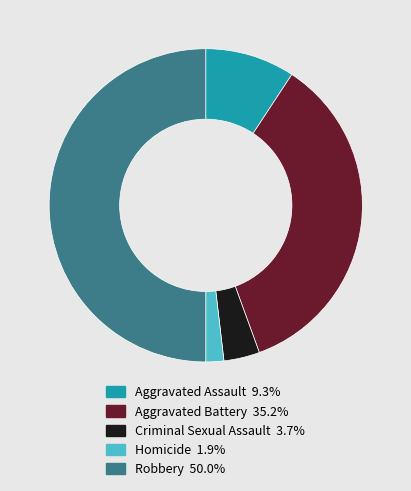

Which category has the biggest portion of the pie?

Robbery